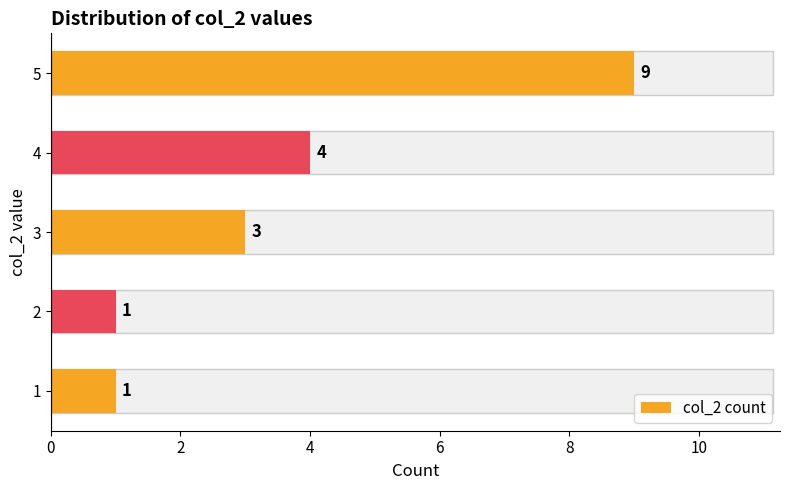

Which has a higher value, 2 or 5?

5